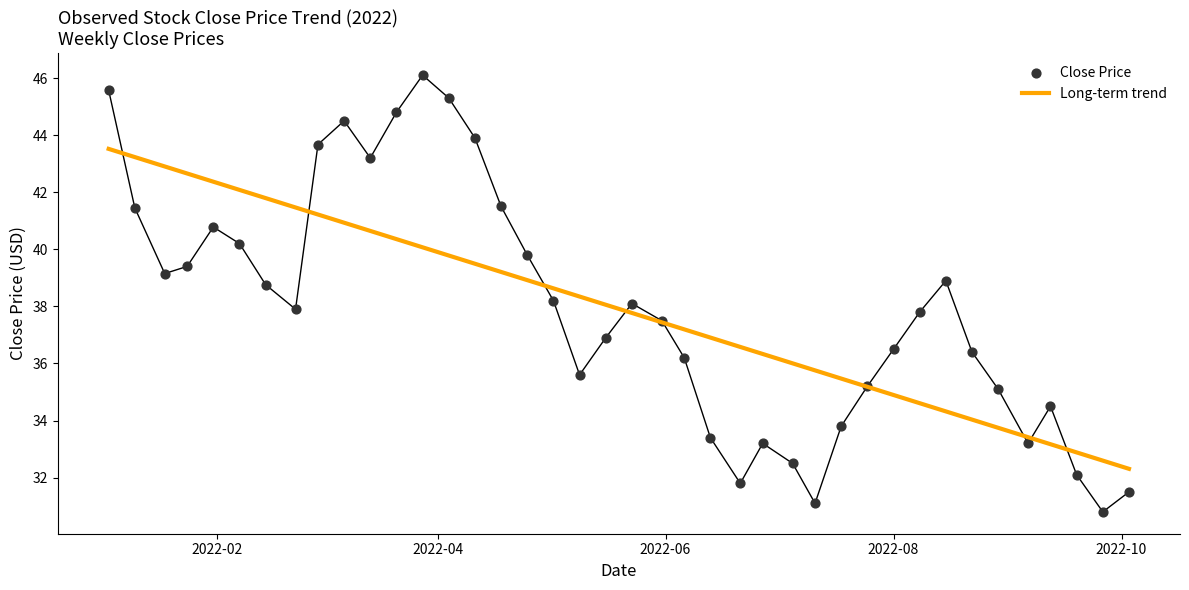

What is the lowest value of the Long-term trend series?

32.3